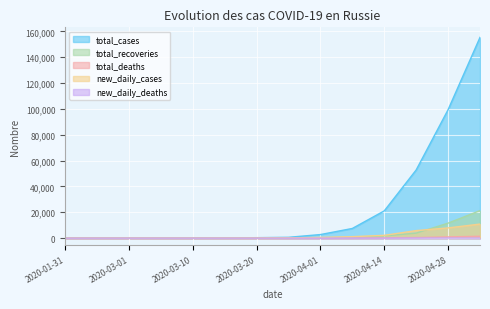

Which category has the lowest value across all series?

2020-01-31